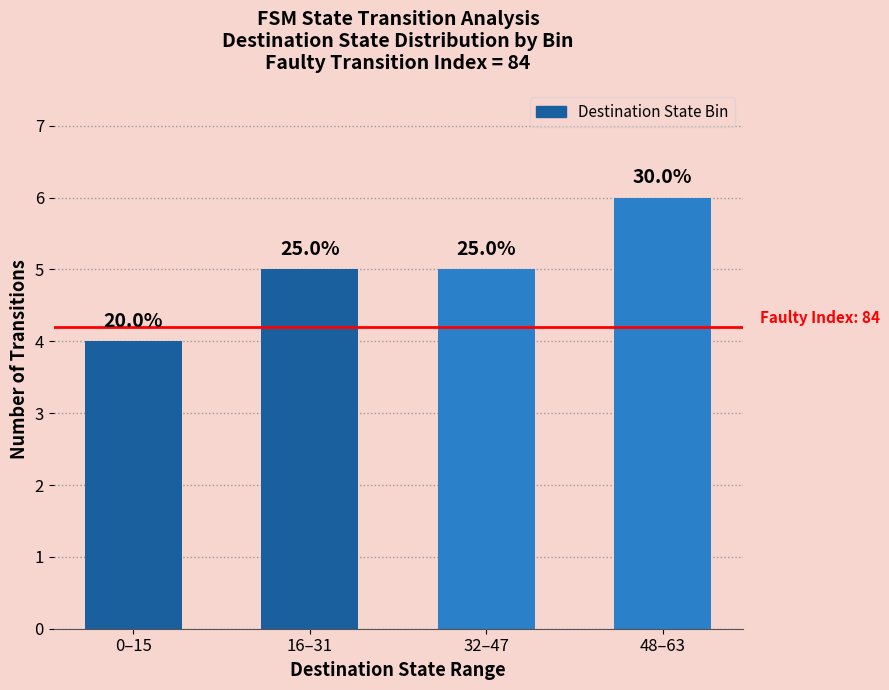

Reading right to left, extract all data points from this chart.

6	5	5	4